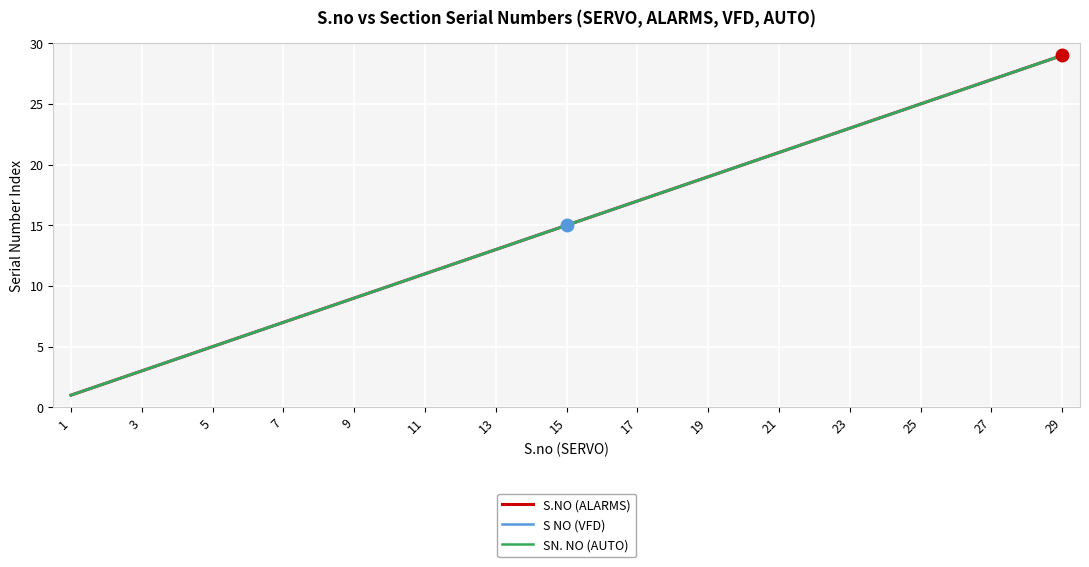

How many lines are shown in the chart?

3